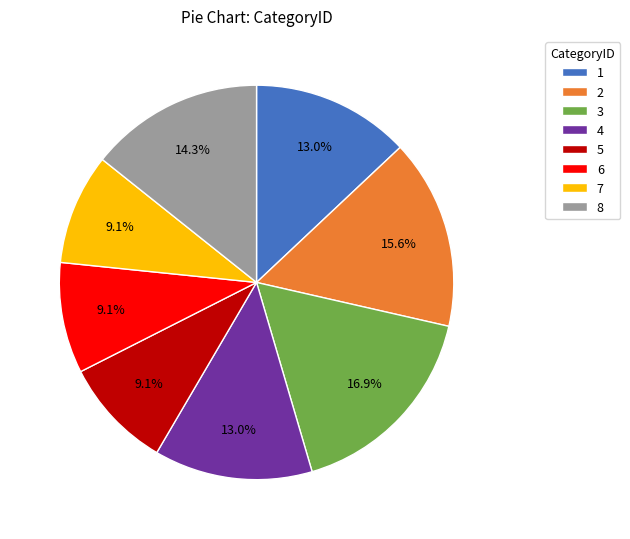

What is the largest slice in the pie chart?

3